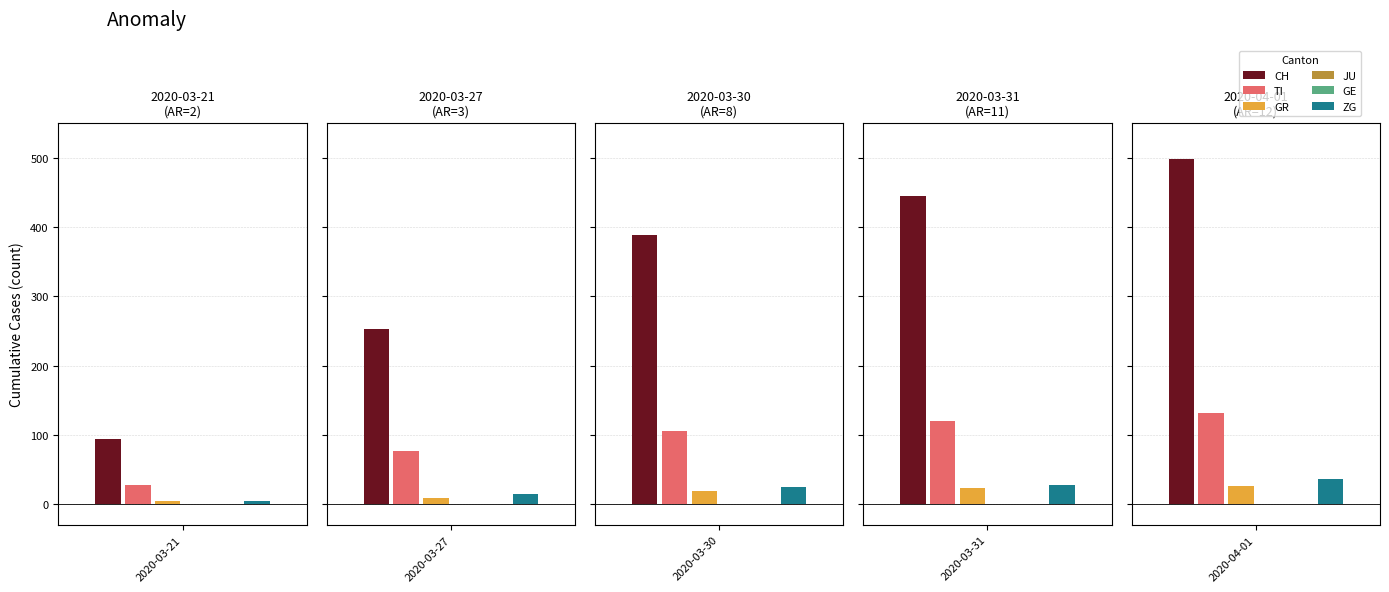

How many TI values are between 76 and 120?

3